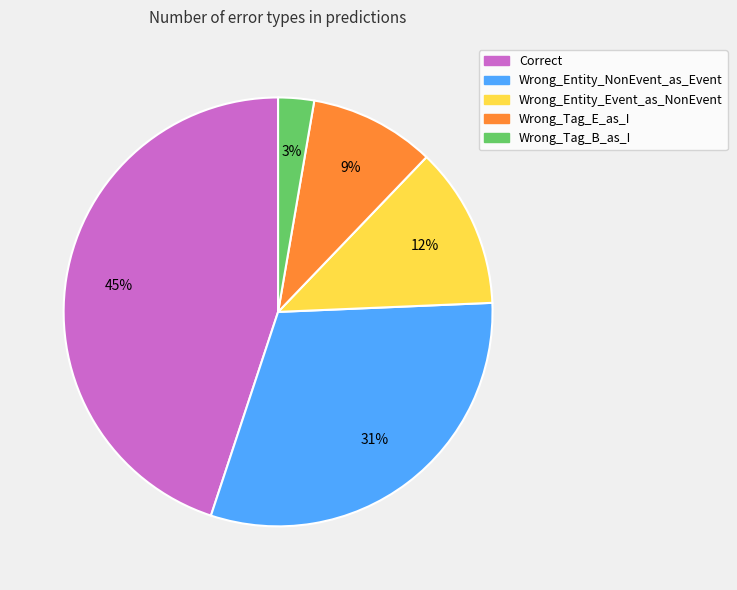

Approximately how many times larger is the value at Wrong_Tag_E_as_I compared to Correct?

0.2